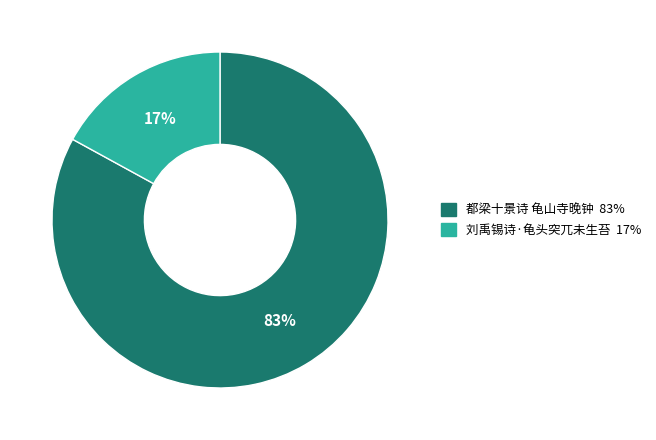

What percentage is the 刘禹锡诗·龟头突兀未生苔 slice, to the nearest percent?

17%